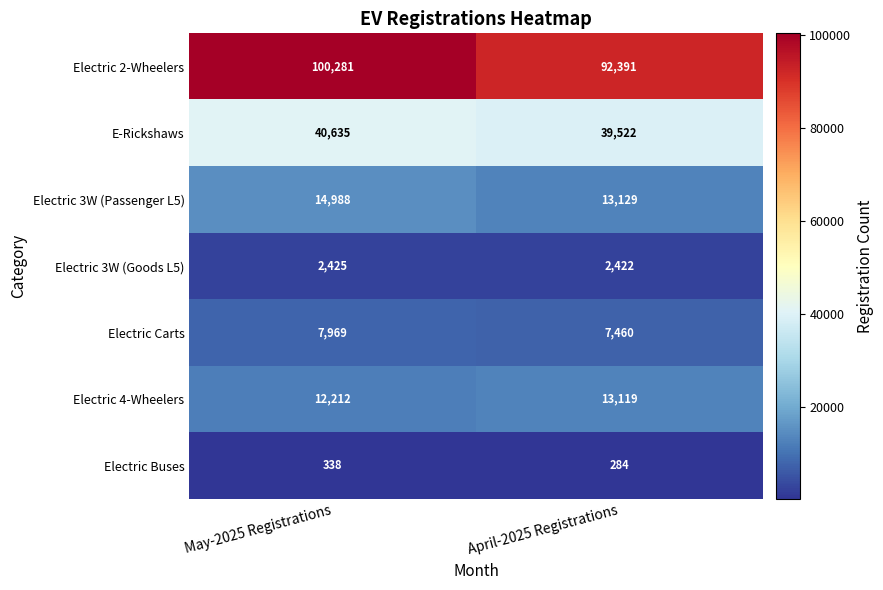

Count the number of categories in the chart.

2